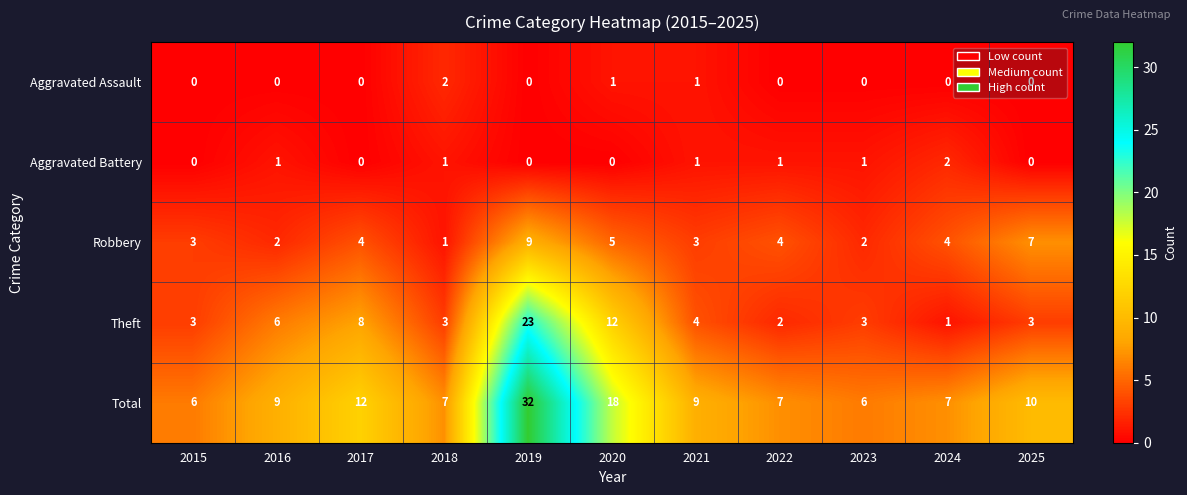

How many values in the Robbery series are below 4?

5